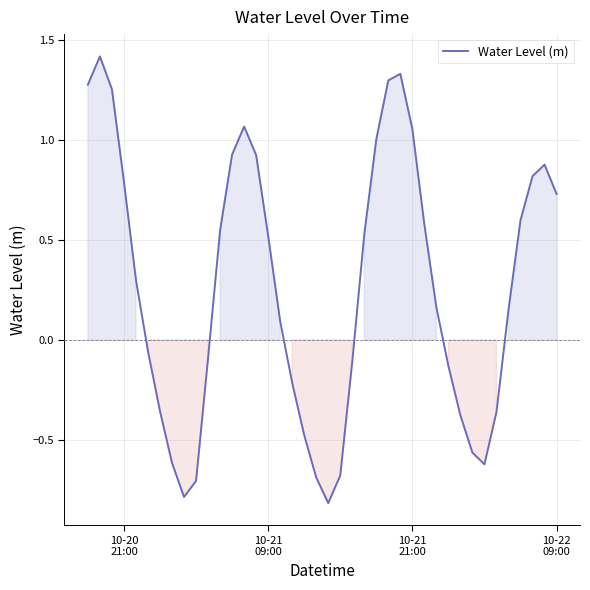

What is the greatest value displayed?

1.4